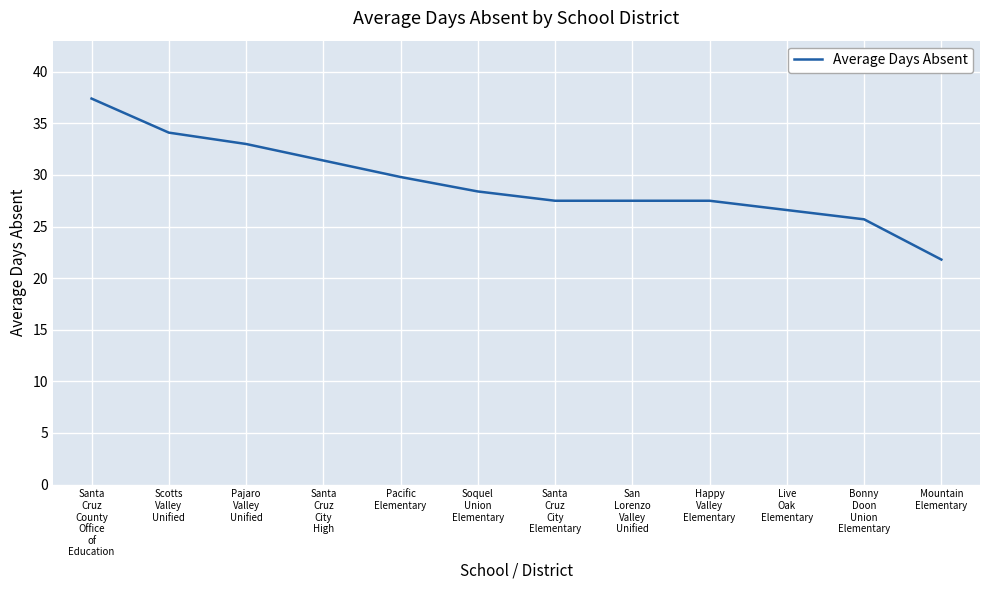

What is the change in value from San
Lorenzo
Valley
Unified to Bonny
Doon
Union
Elementary?

-1.8